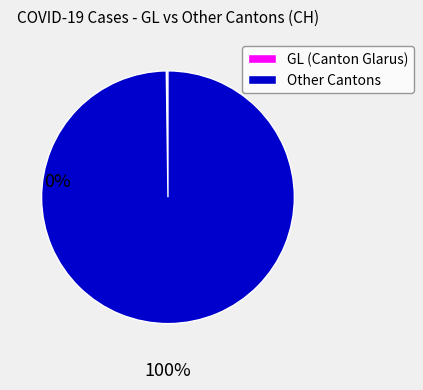

What is the largest slice in the pie chart?

Other Cantons